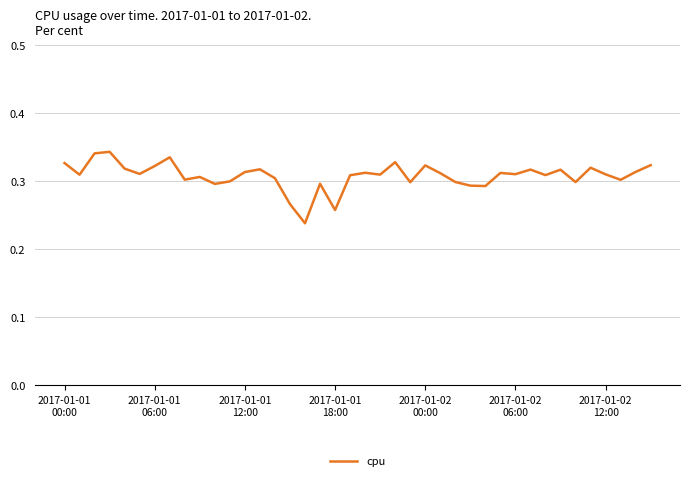

How many values are between 0 and 1?

40